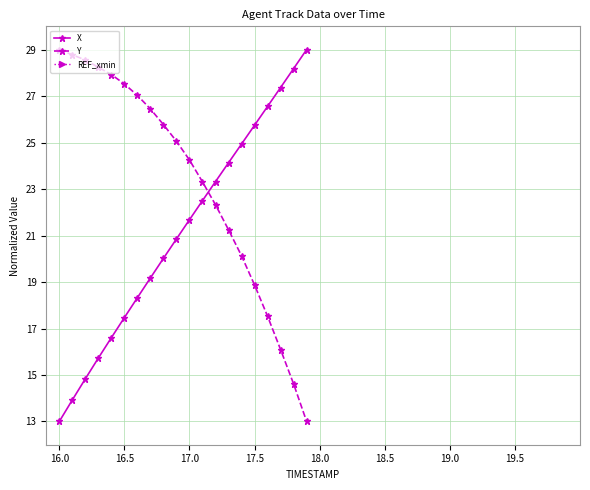

What are all the series names shown in the legend?

X, Y, REF_xmin